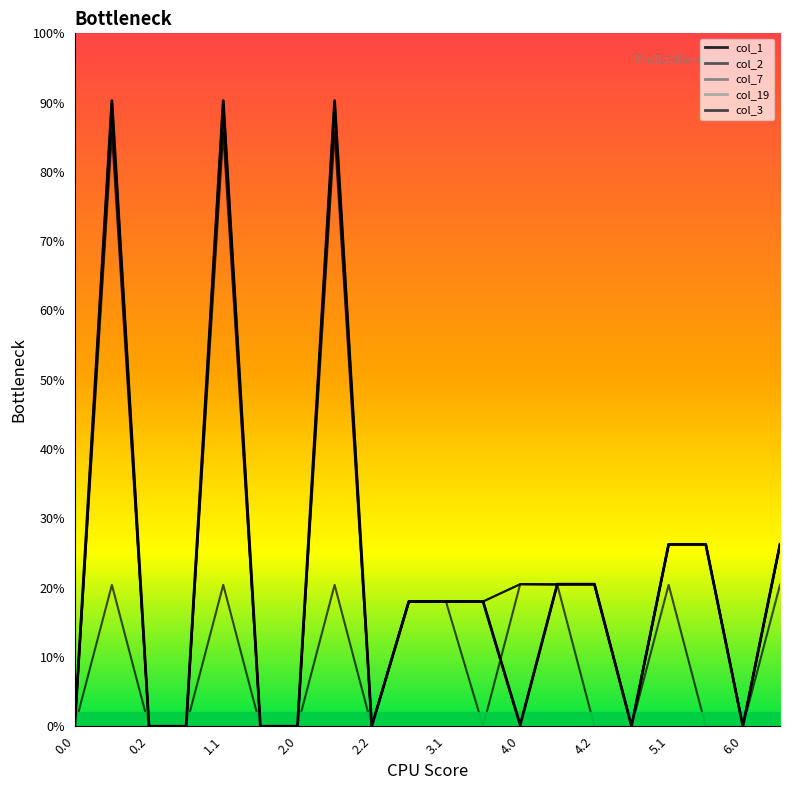

Which series has the largest range (max minus min)?

col_1